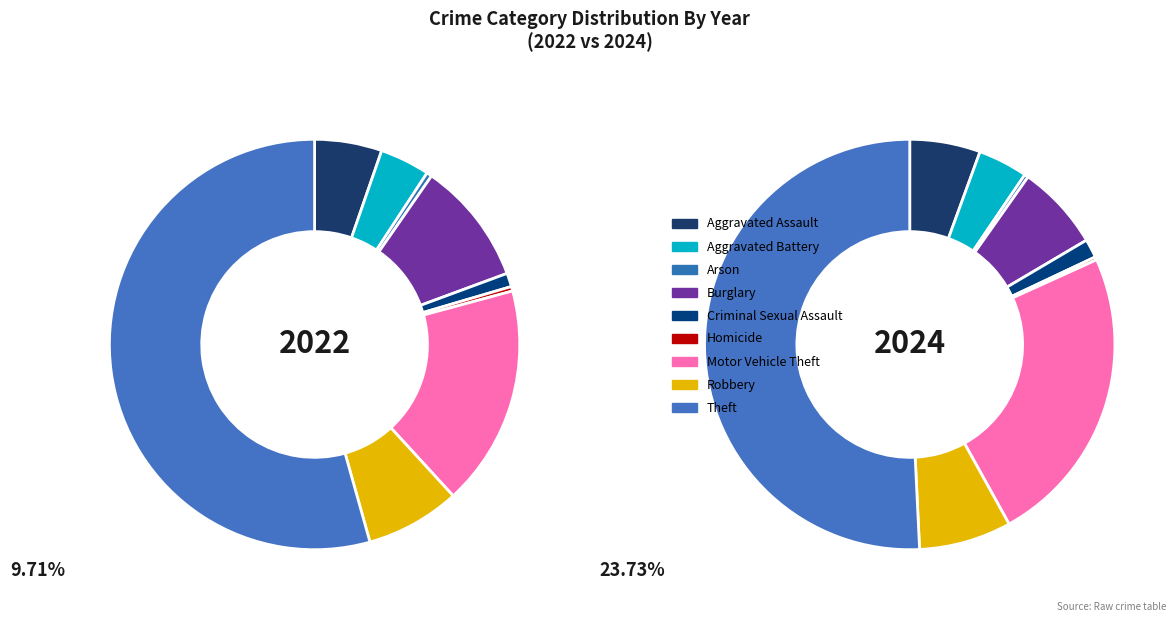

How many segments does this pie chart have?

9